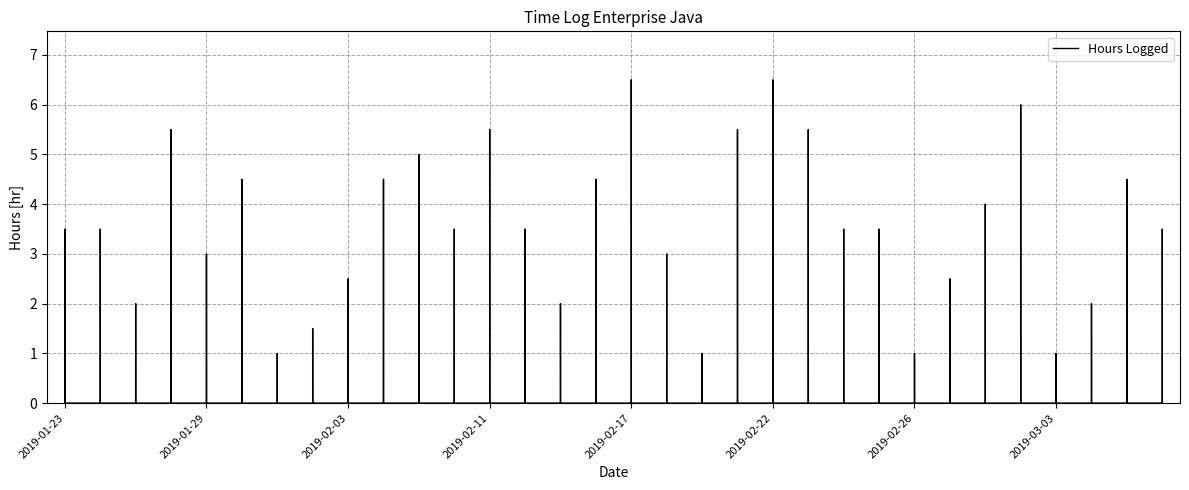

Reading right to left, what are all the values shown in this chart?

3.5	4.5	2.0	1.0	6.0	4.0	2.5	1.0	3.5	3.5	5.5	6.5	5.5	1.0	3.0	6.5	4.5	2.0	3.5	5.5	3.5	5.0	4.5	2.5	1.5	1.0	4.5	3.0	5.5	2.0	3.5	3.5